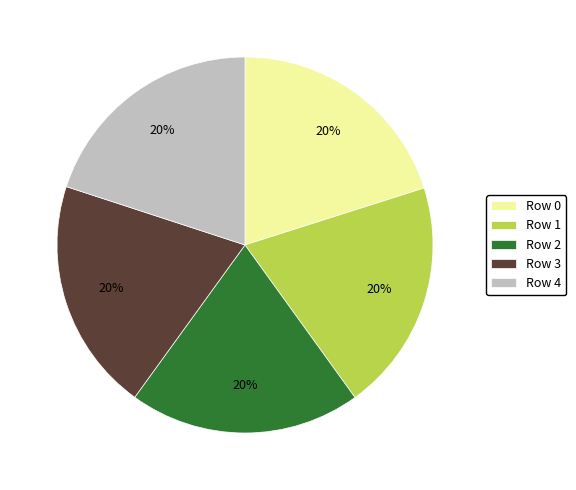

The Row 1 slice represents 20% of the pie. True or false?

True